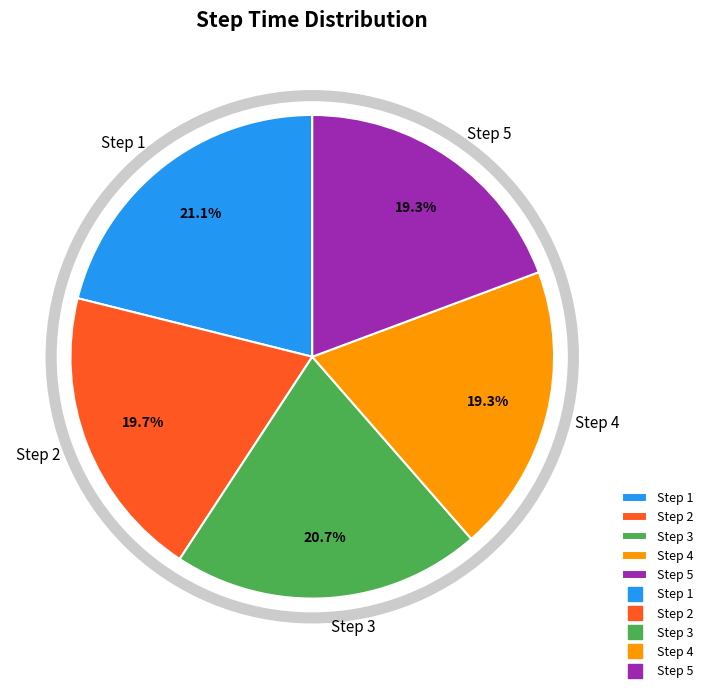

Is Step 2 the majority of the pie?

No